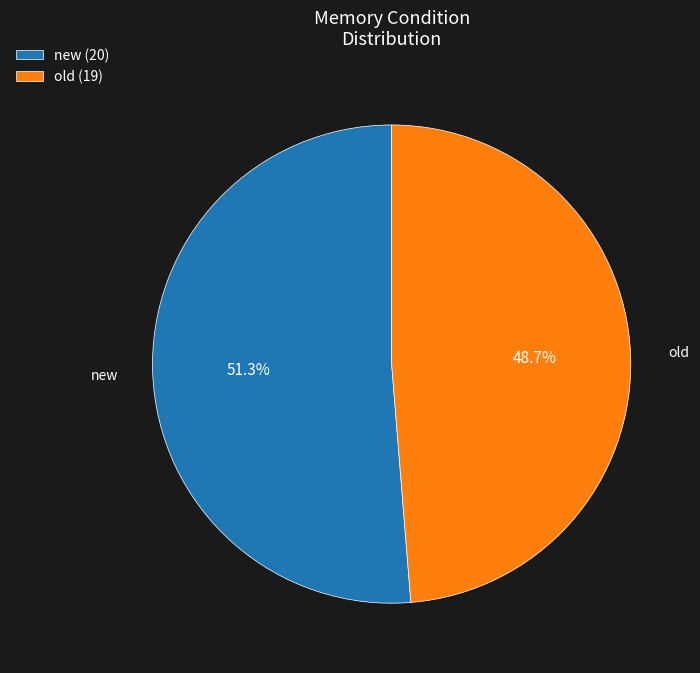

How many slices are in this pie chart?

2